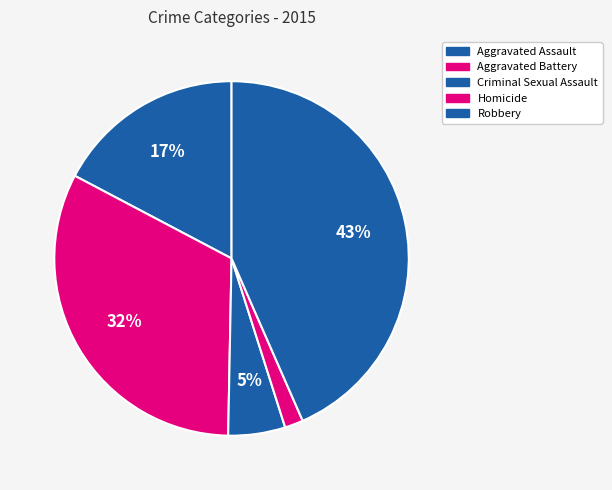

Does any single category account for the majority?

No